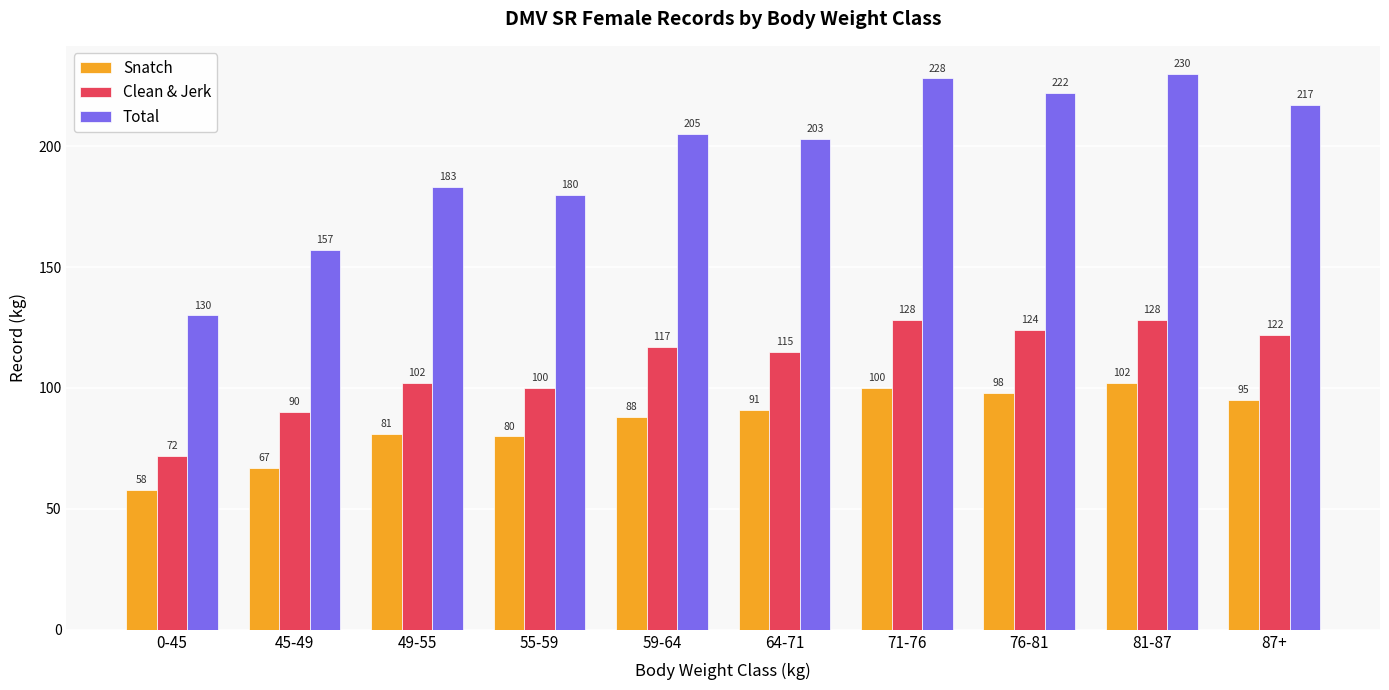

What is the maximum value shown in the chart?

230